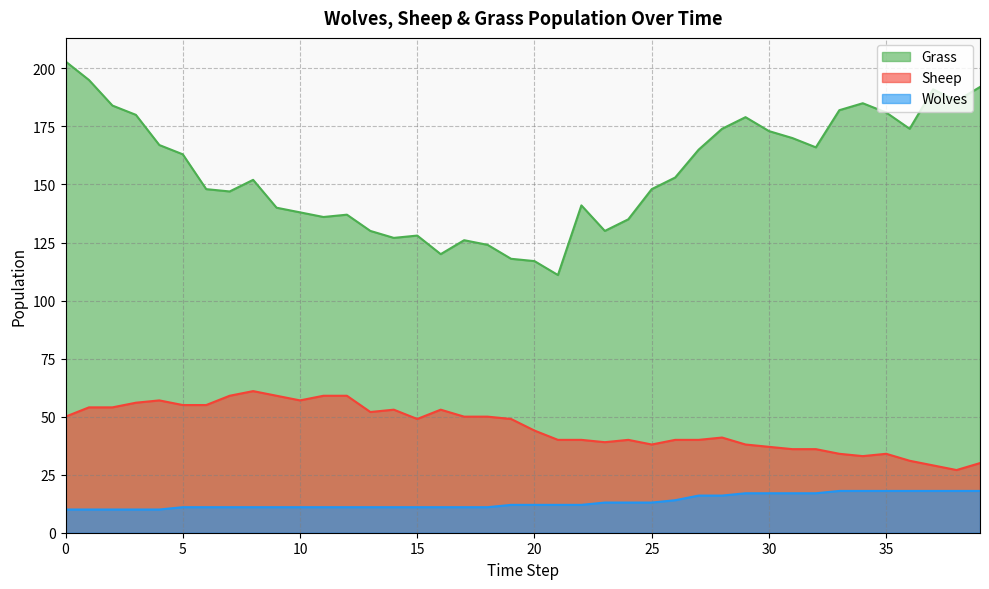

What is the sum of the Grass values at 6 and 20?

265